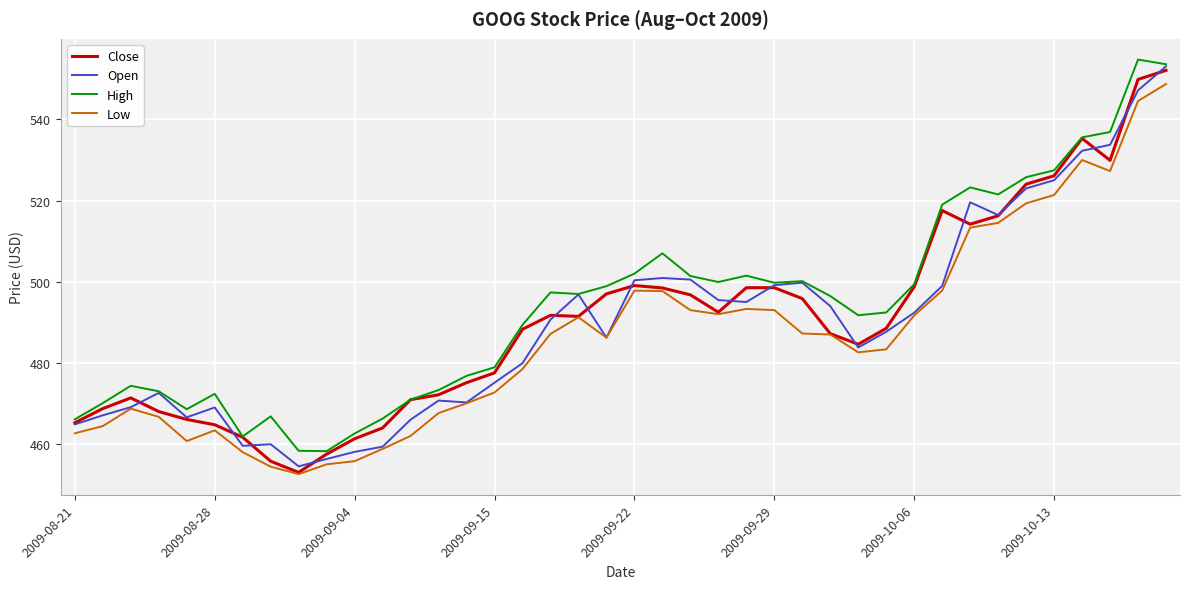

True or false: High and Low cross at least once.

False